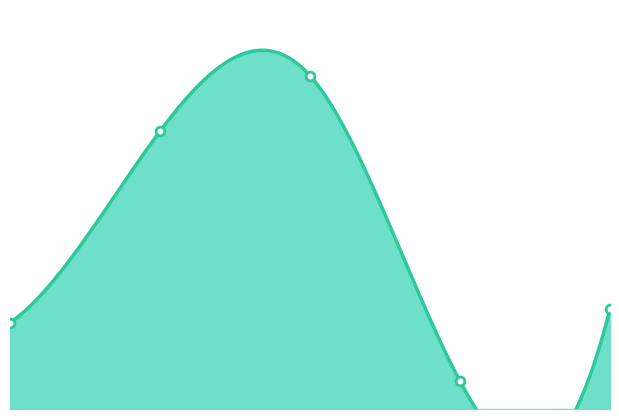

Which has a higher value, 2.0 or 0.0?

2.0